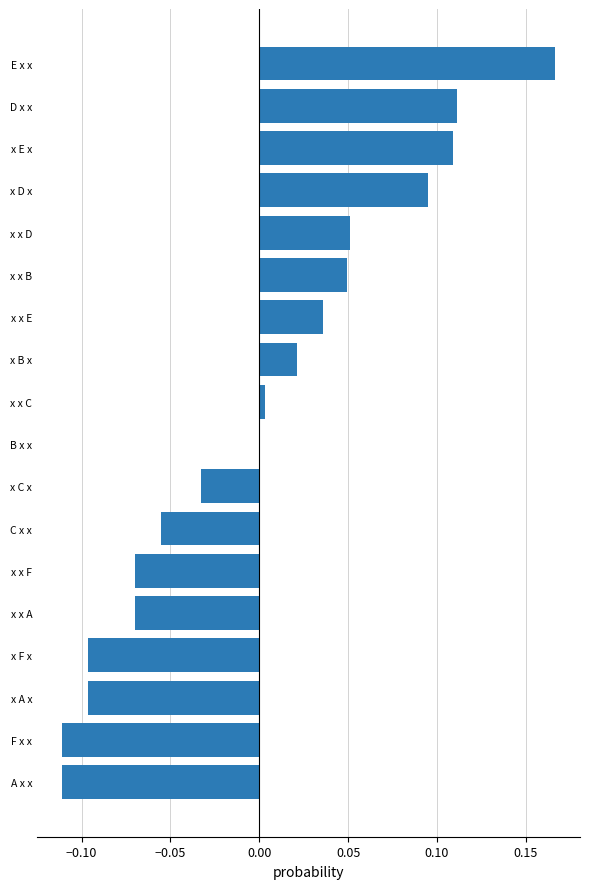

Between x x E and x A x, which is larger?

x x E